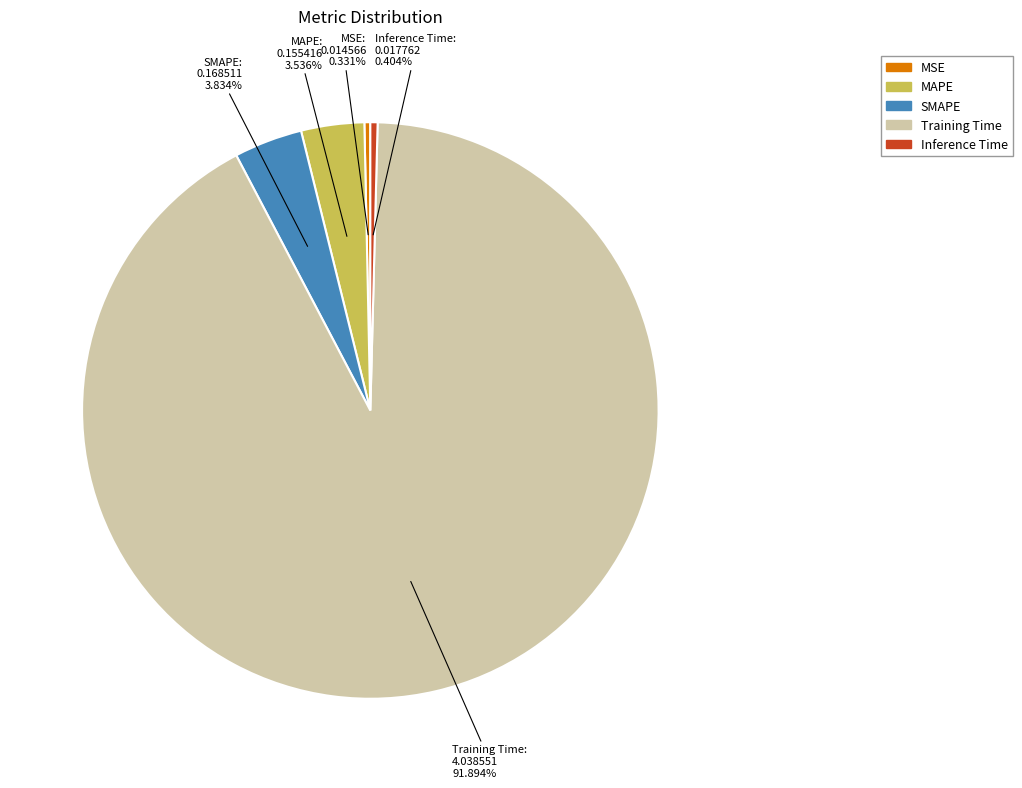

Does Training Time account for over 50% of the chart?

Yes